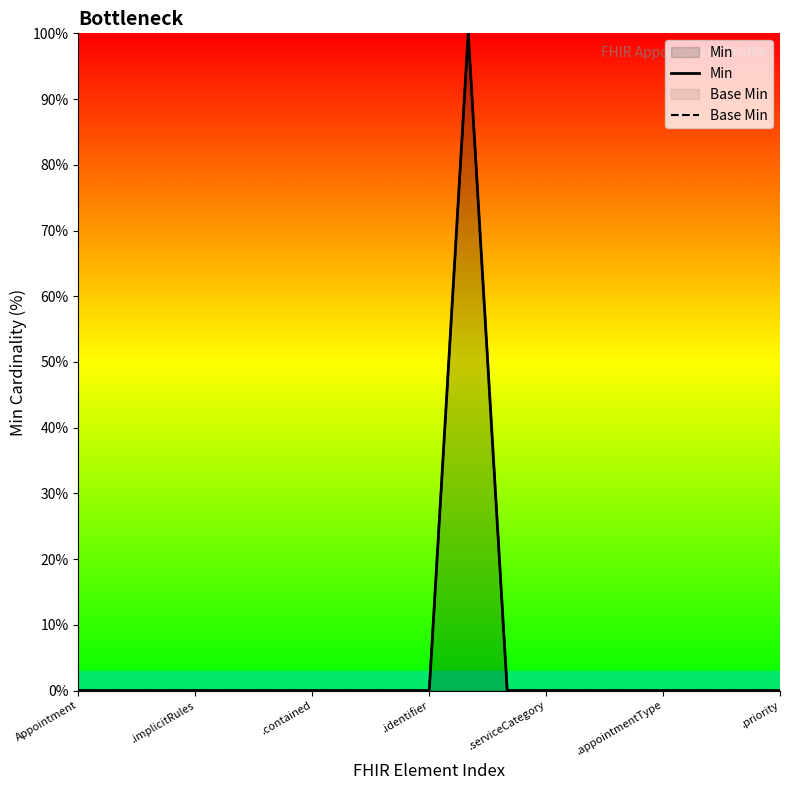

True or false: Min has more than 0 points higher than both neighbors.

True